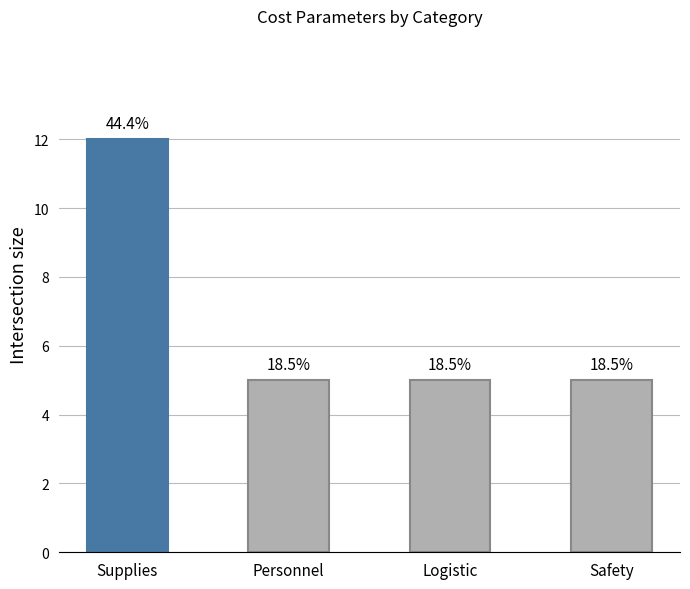

Reading right to left, extract all data points from this chart.

Safety=5	Logistic=5	Personnel=5	Supplies=12